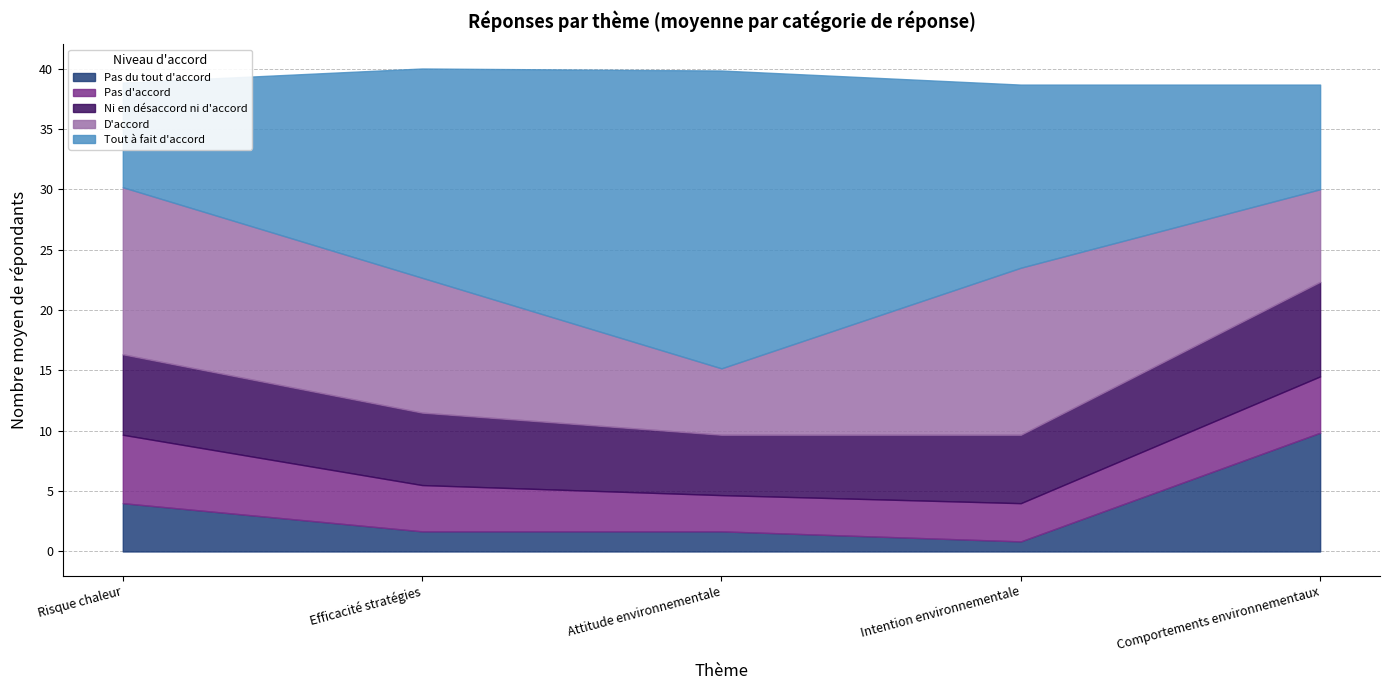

List the series in order of their peak value, lowest first.

Pas d'accord, Ni en désaccord ni d'accord, Pas du tout d'accord, D'accord, Tout à fait d'accord